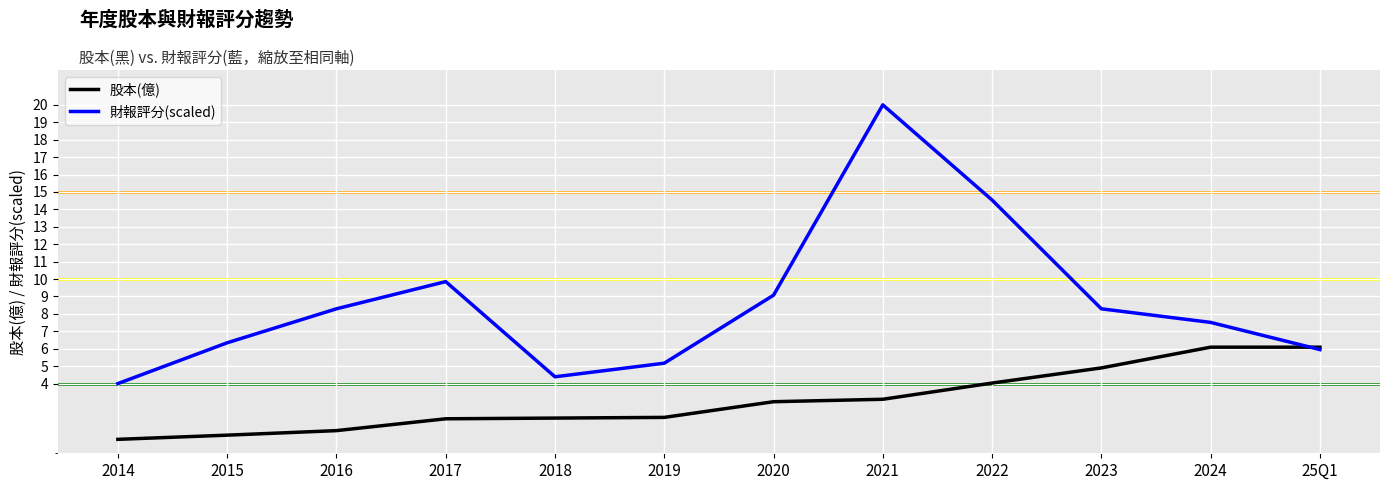

After their last crossing, which series has the higher values: 財報評分(scaled) or 股本(億)?

股本(億)